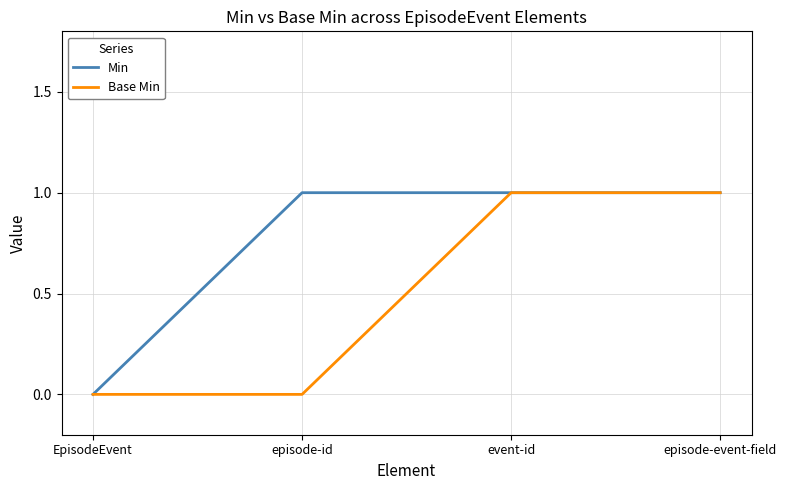

True or false: Min has more than 1 interior local peaks.

False